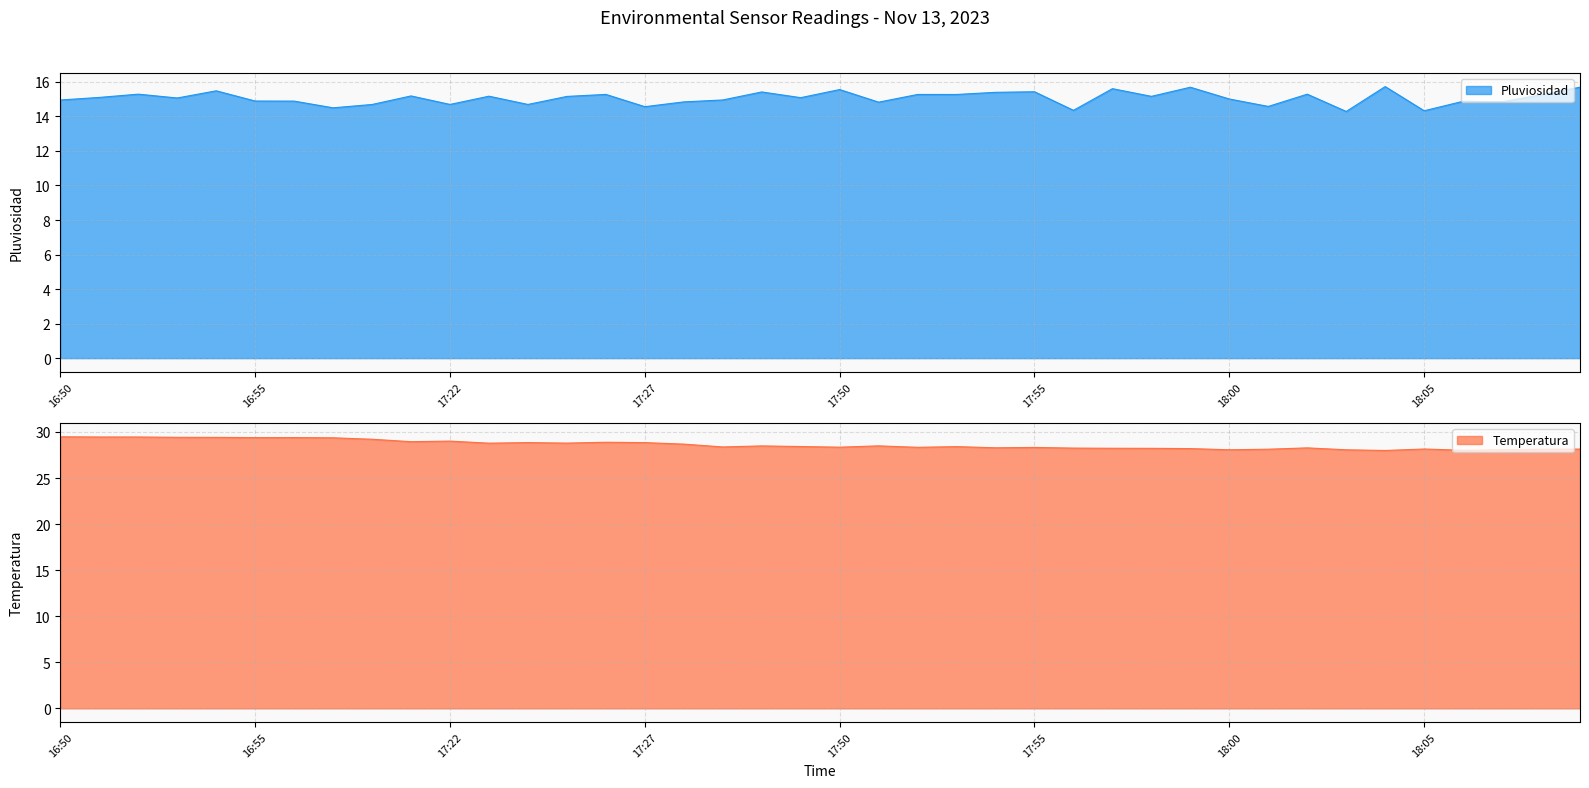

Reading right to left, extract all data points from this chart.

Pluviosidad: 15.7	15.3	14.8	14.9	14.3	15.7	14.3	15.3	14.6	15.0	15.7	15.2	15.6	14.4	15.4	15.4	15.3	15.3	14.8	15.6	15.1	15.4	15.0	14.8	14.6	15.3	15.2	14.7	15.2	14.7	15.2	14.7	14.5	14.9	14.9	15.5	15.1	15.3	15.1	15.0
Temperatura: 28.1	28.1	28.1	28.0	28.2	28.0	28.1	28.3	28.1	28.1	28.2	28.2	28.2	28.3	28.3	28.3	28.4	28.3	28.5	28.4	28.4	28.5	28.4	28.7	28.8	28.9	28.8	28.8	28.8	29.0	28.9	29.2	29.4	29.4	29.4	29.4	29.4	29.5	29.5	29.5